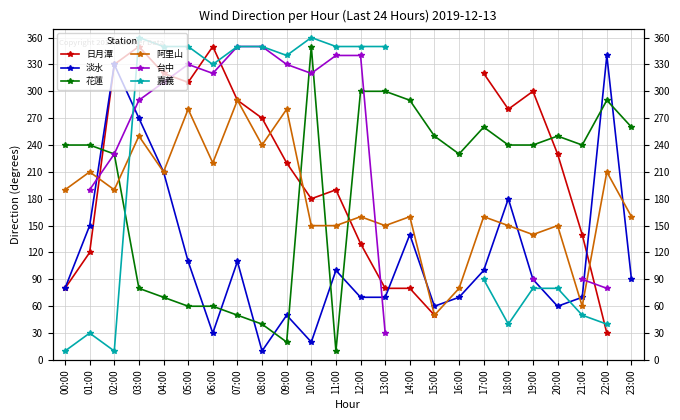

Does the chart display data point markers on the line(s)?

Yes